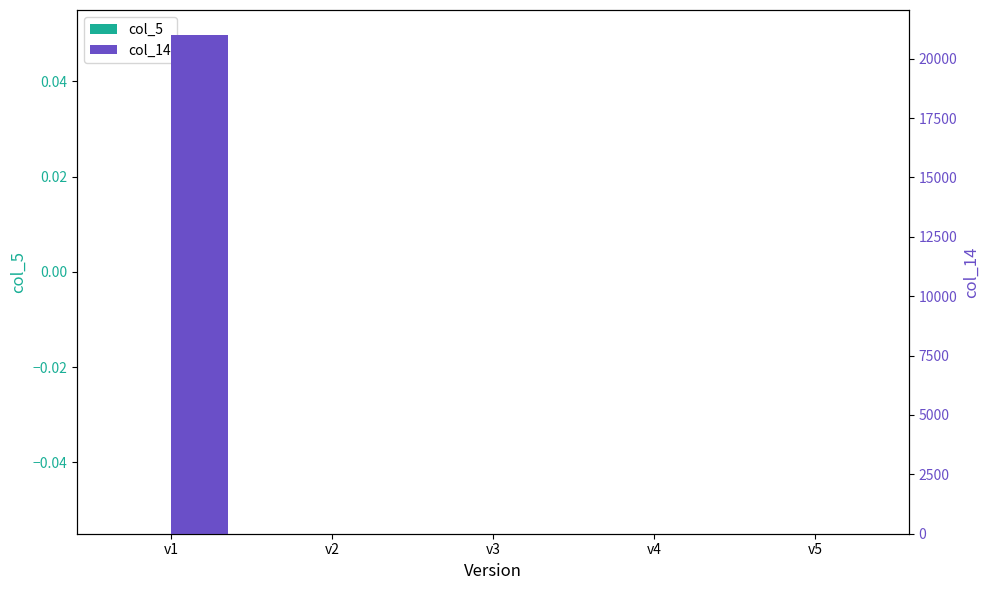

Reading left to right, what are all the values shown in this chart?

col_5: 0	0	0	0	0
col_14: 21000	0	0	0	0